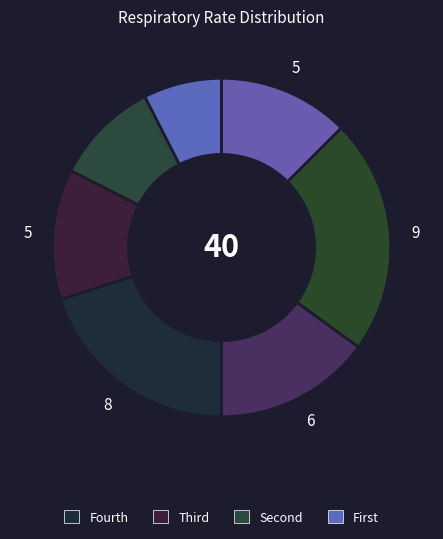

How many segments does this pie chart have?

7